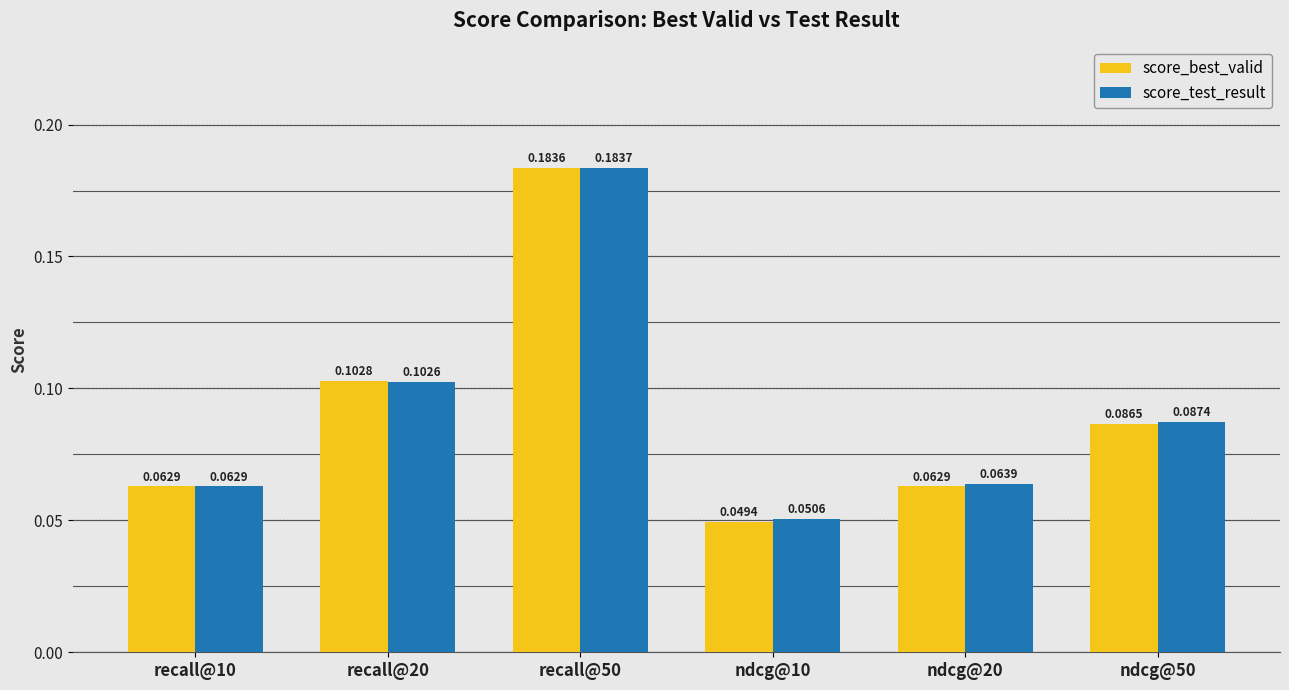

Which series changed the most between recall@20 and ndcg@10?

score_best_valid